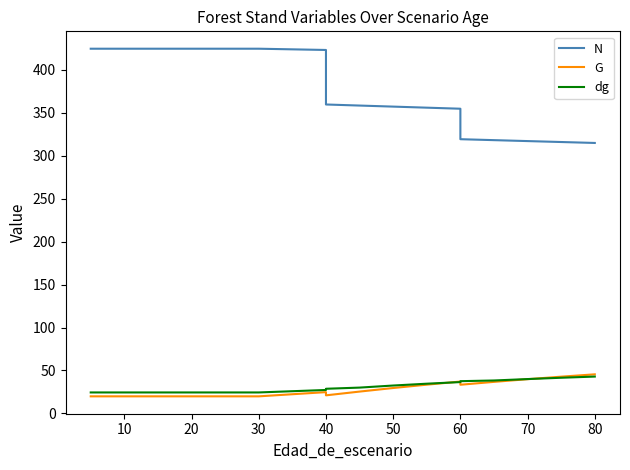

What are all the series names shown in the legend?

N, G, dg